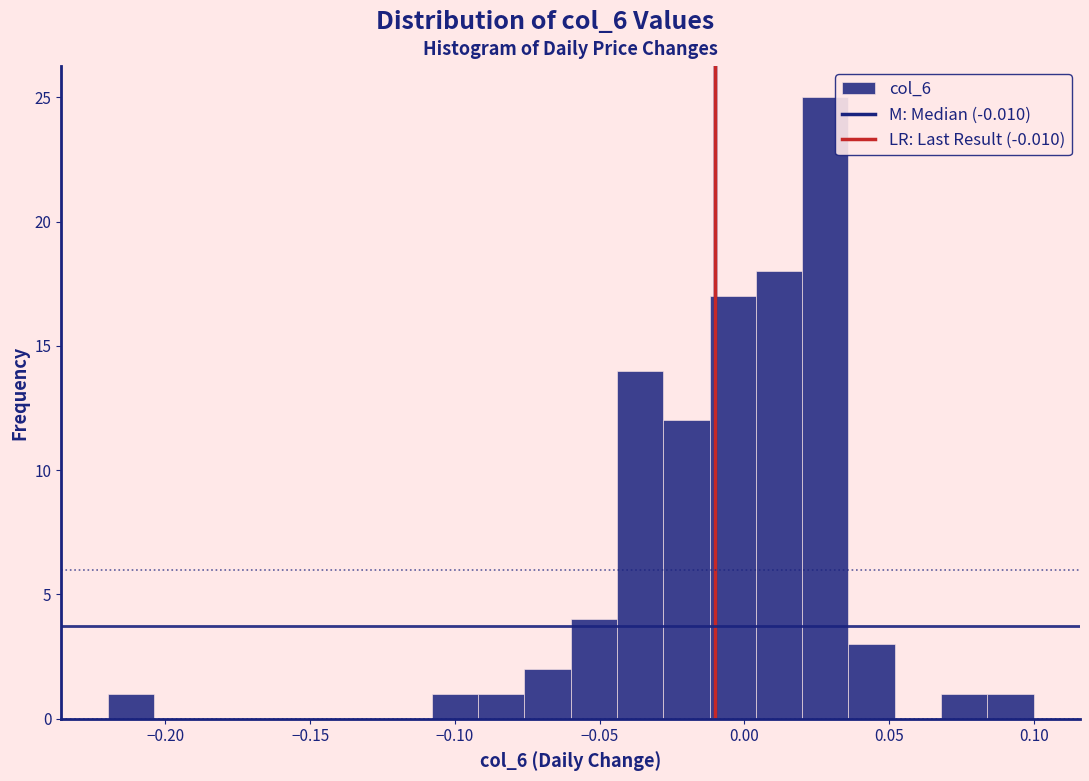

Read against the x-axis, roughly where is the centre of the tallest bar?

0.030